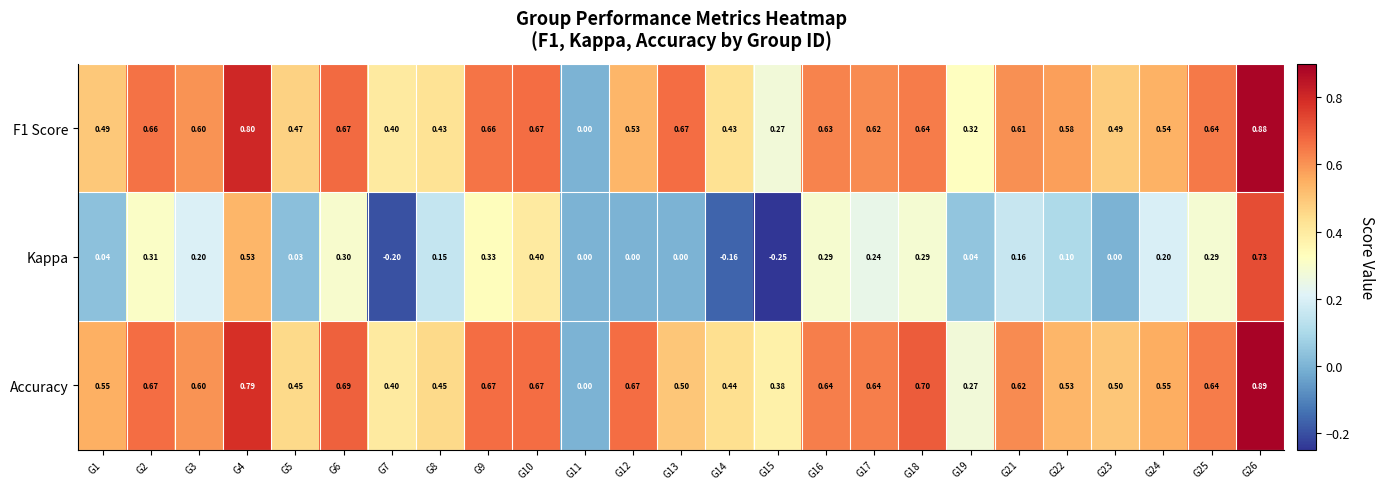

Is the value of Kappa at G25 greater than the value of F1 Score at G8?

No